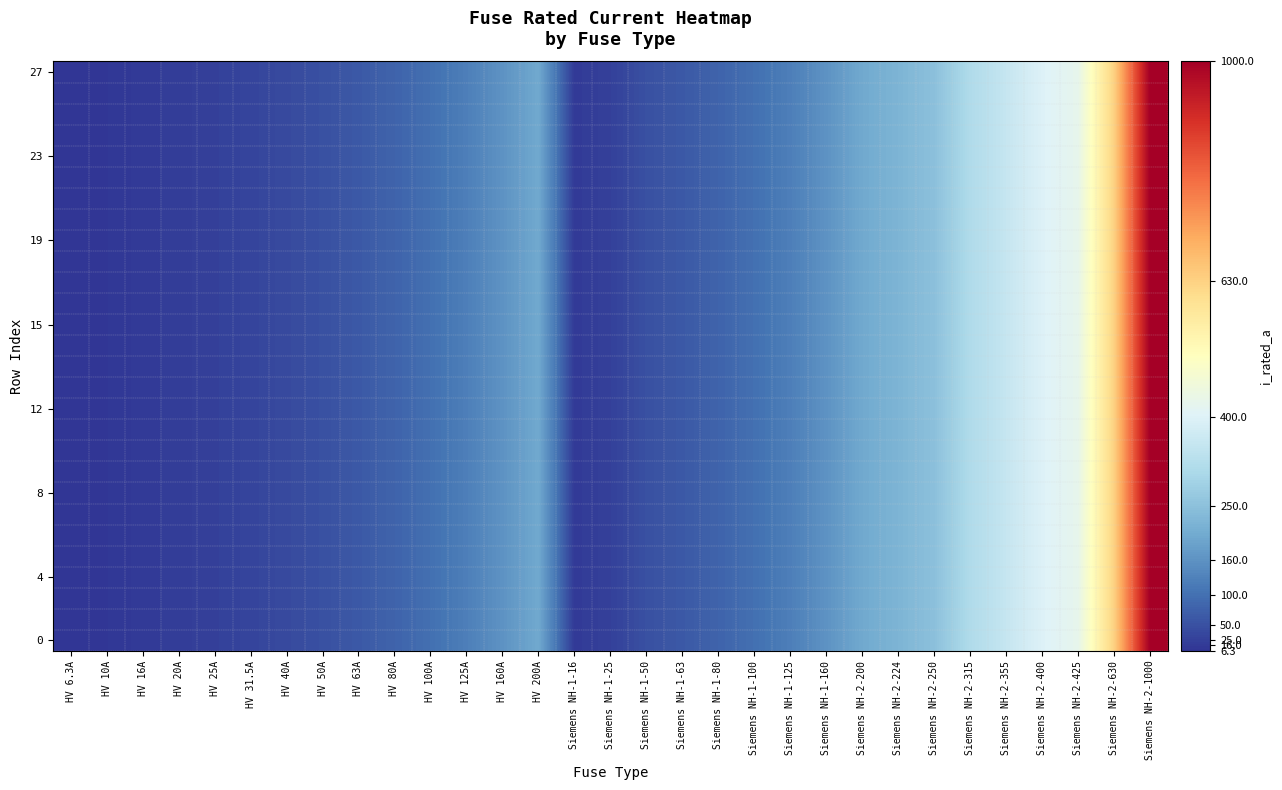

Between HV 40A and HV 50A, which series saw the biggest shift?

27